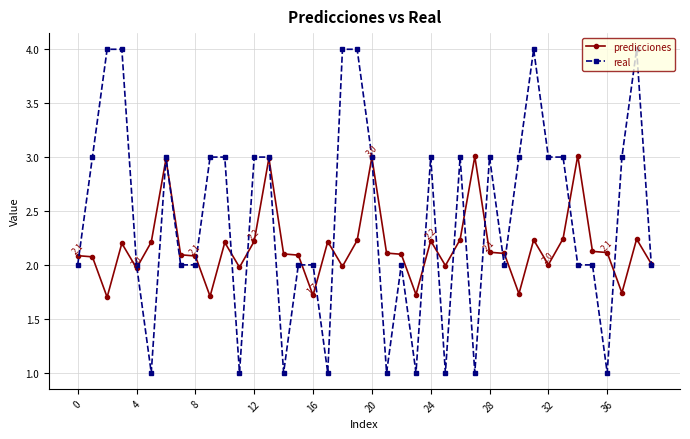

What is the lowest value of the real series?

1.0